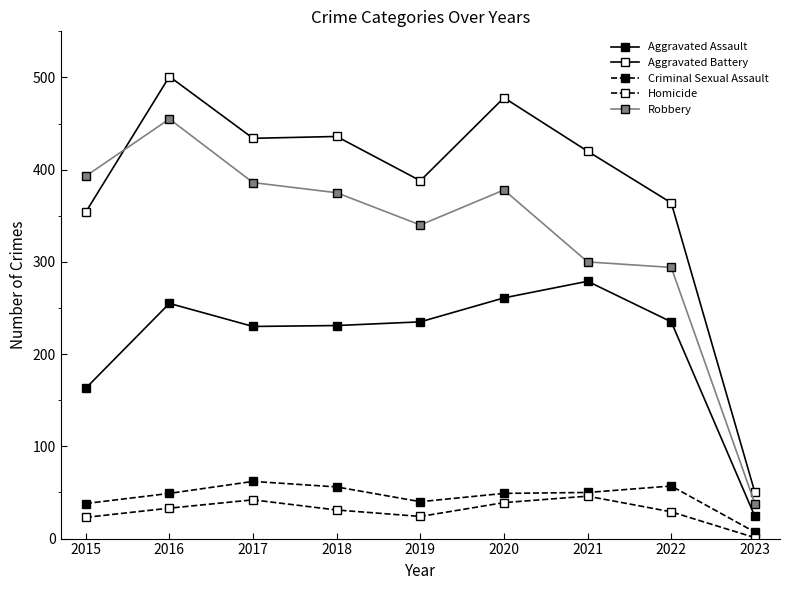

How many series are shown in this chart?

5